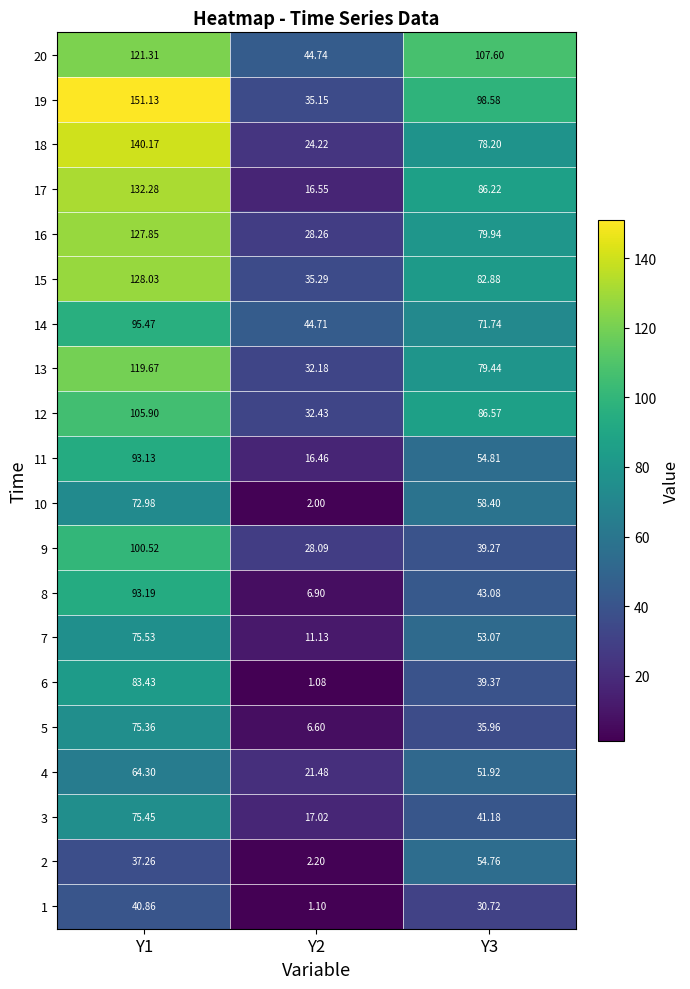

Which series has the largest total across all categories?

19